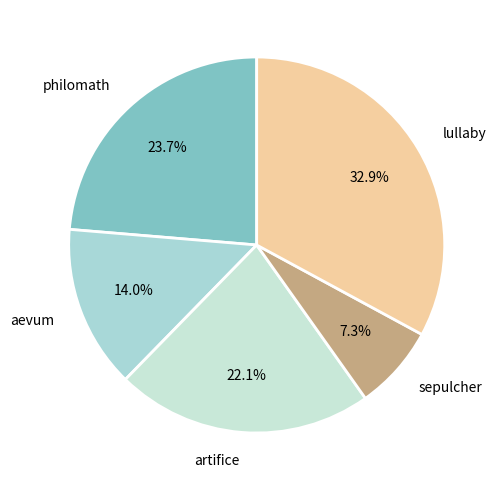

To the nearest percent, what percentage of the pie is aevum?

14%